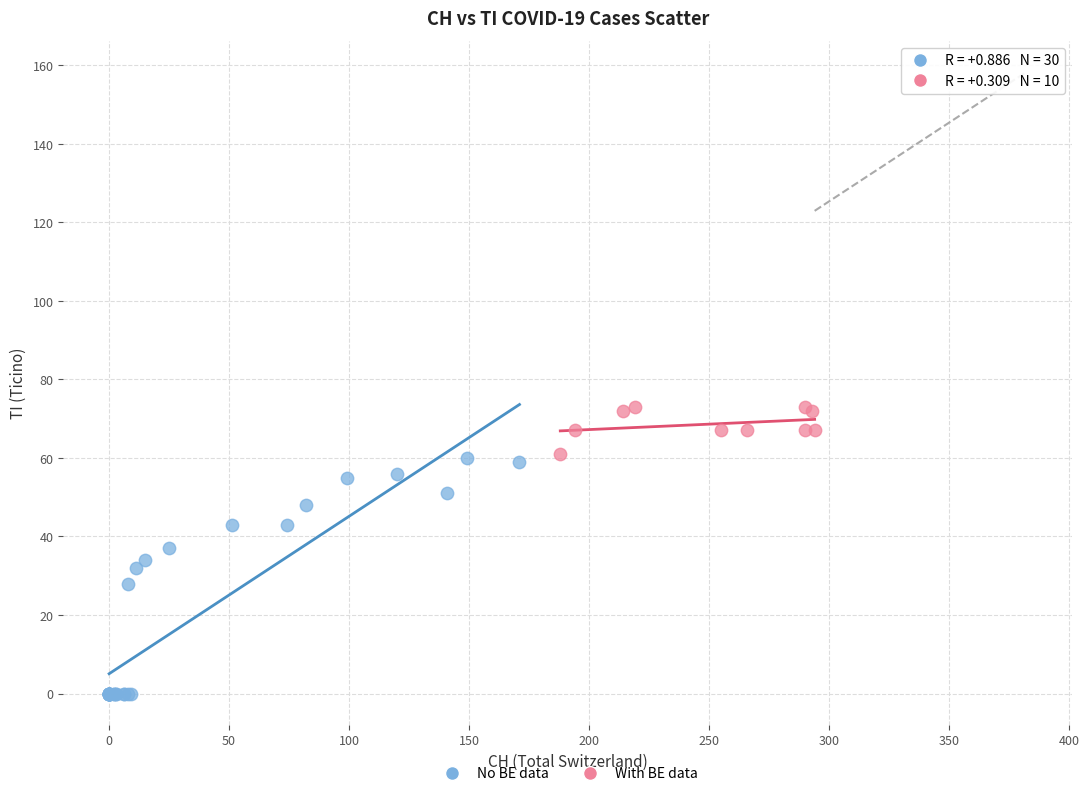

Which series reaches the maximum Y coordinate?

With BE data